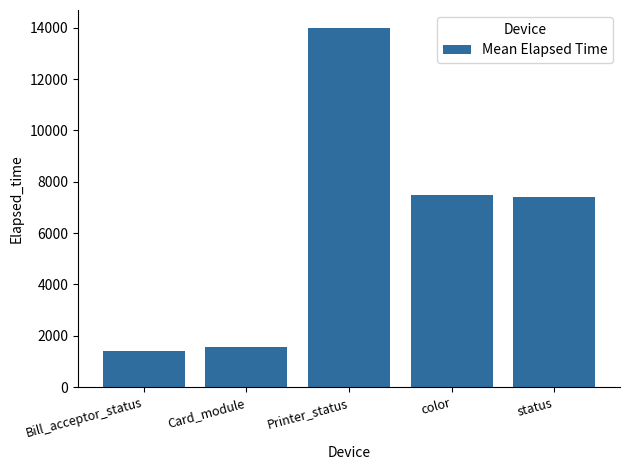

What value does the data have at Card_module?

1545.8